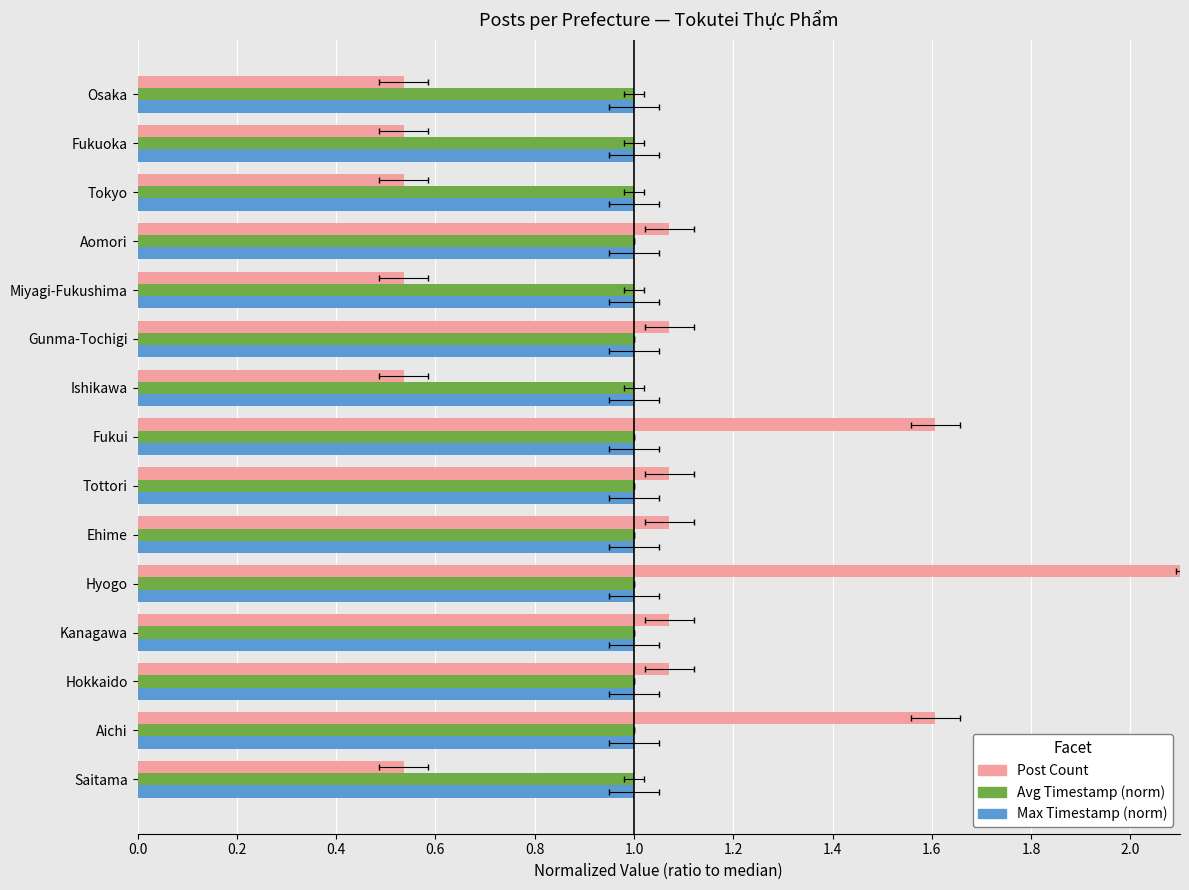

Does the chart contain any negative values?

No